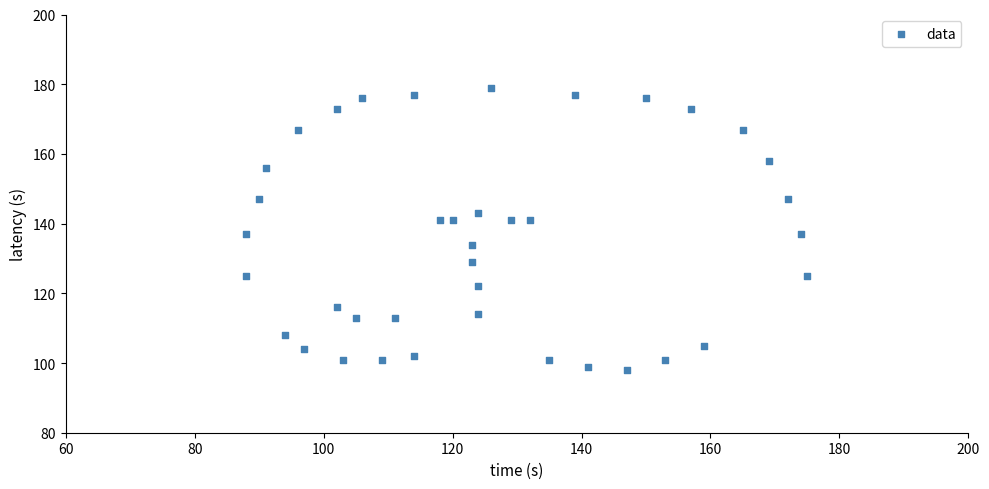

What is the range of Y values (max minus min)?

81